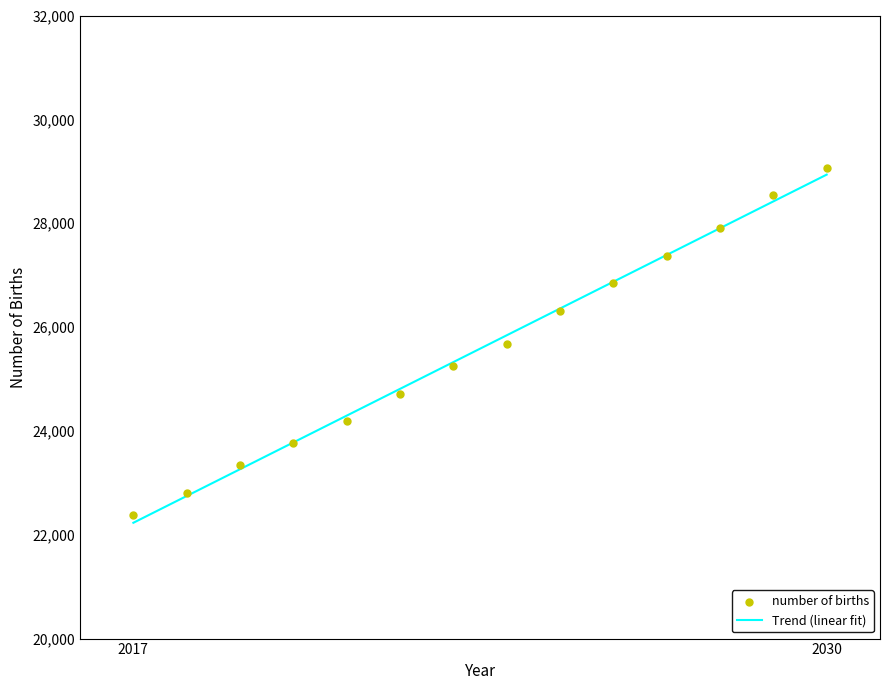

How many data points are displayed?

14